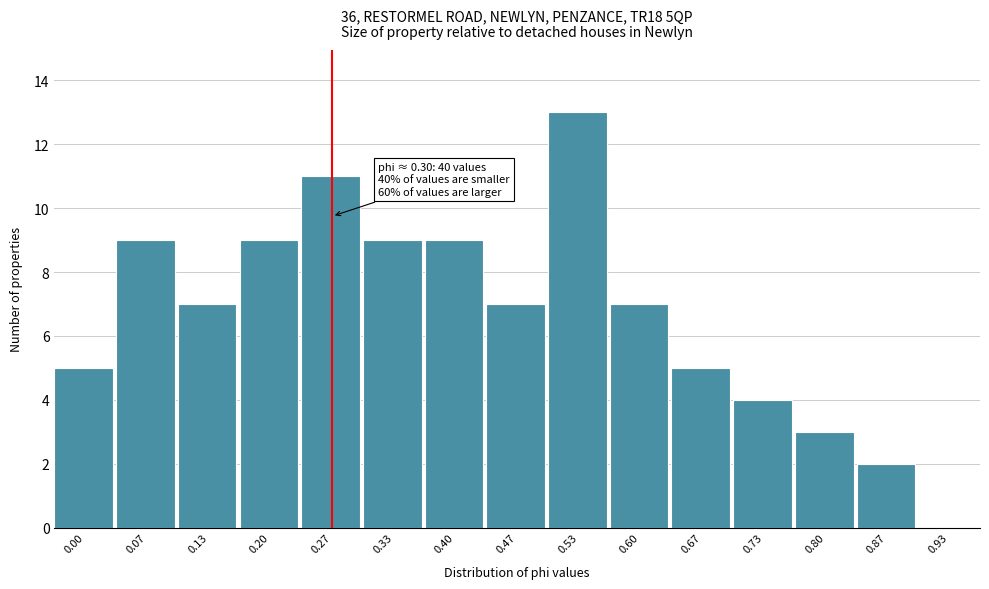

Reading left to right, transcribe all the data shown in this chart.

0.00=5	0.07=9	0.13=7	0.20=9	0.27=11	0.33=9	0.40=9	0.47=7	0.53=13	0.60=7	0.67=5	0.73=4	0.80=3	0.87=2	0.93=0